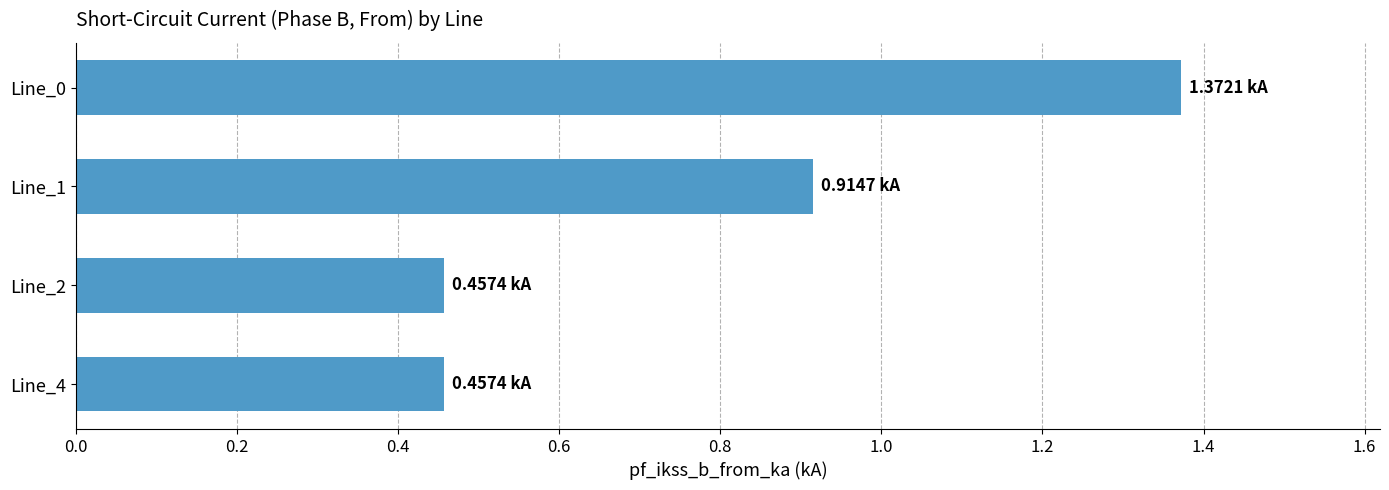

How many series are shown in this chart?

1